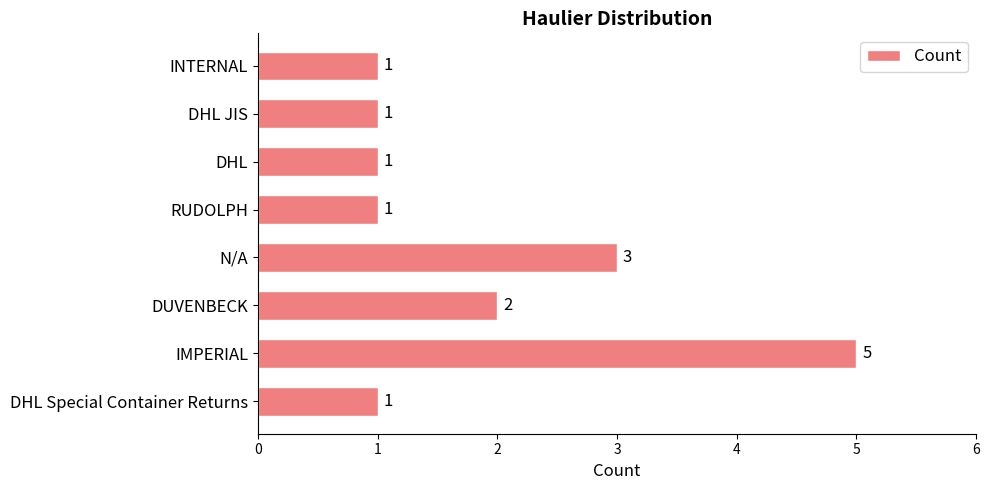

Reading bottom to top, what are all the values shown in this chart?

1	5	2	3	1	1	1	1